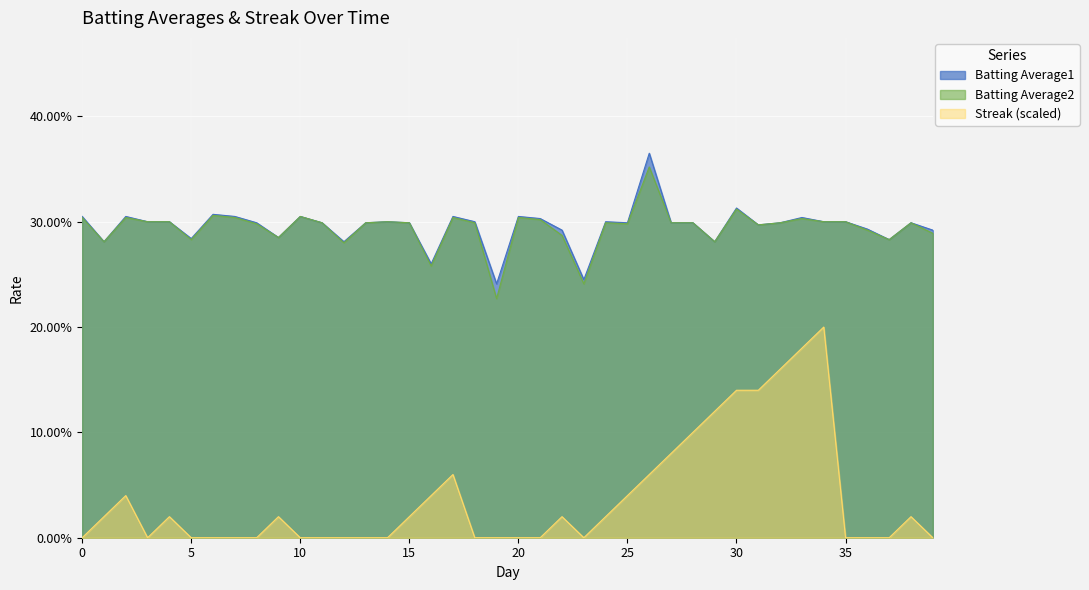

In Batting Average1, how many points are lower than both neighbors (excluding endpoints)?

11